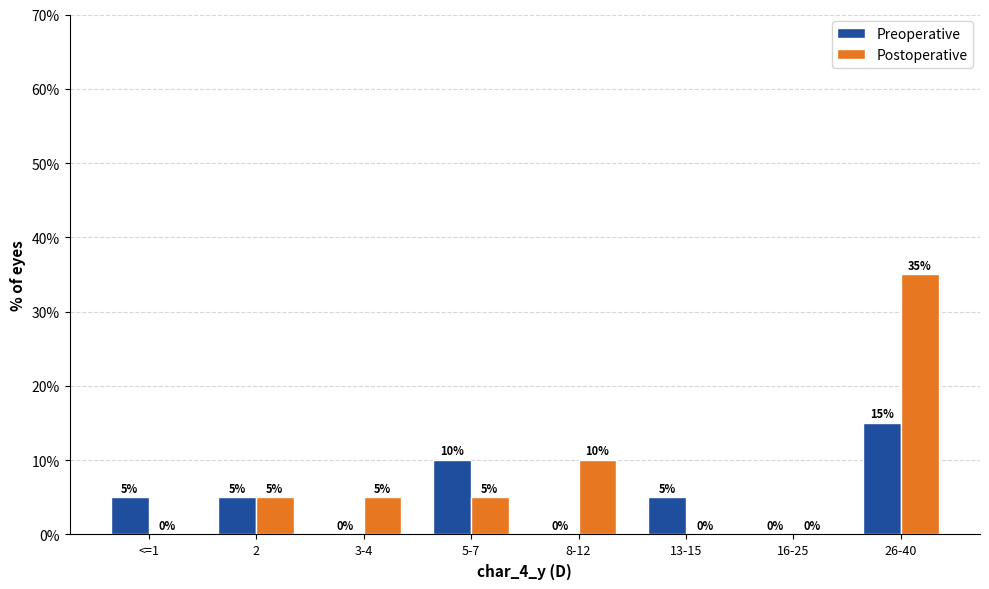

What is the sum of all Preoperative values?

40